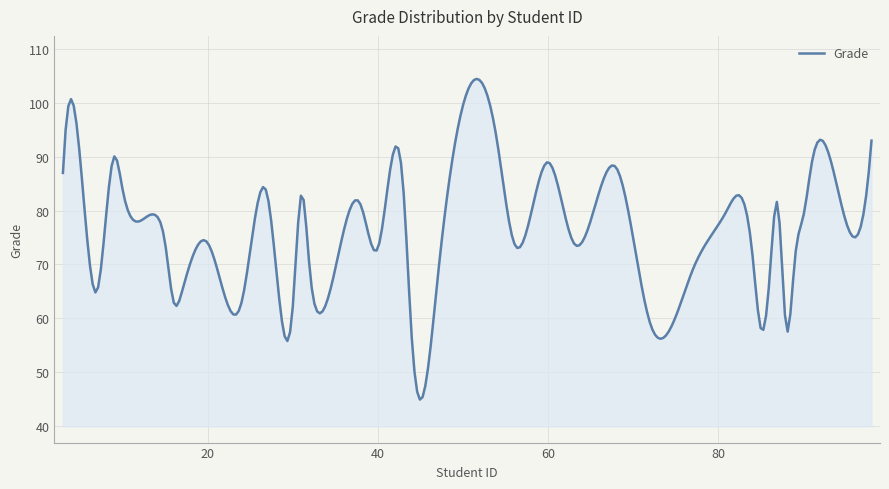

True or false: there are more than 2 points higher than both neighbors.

True